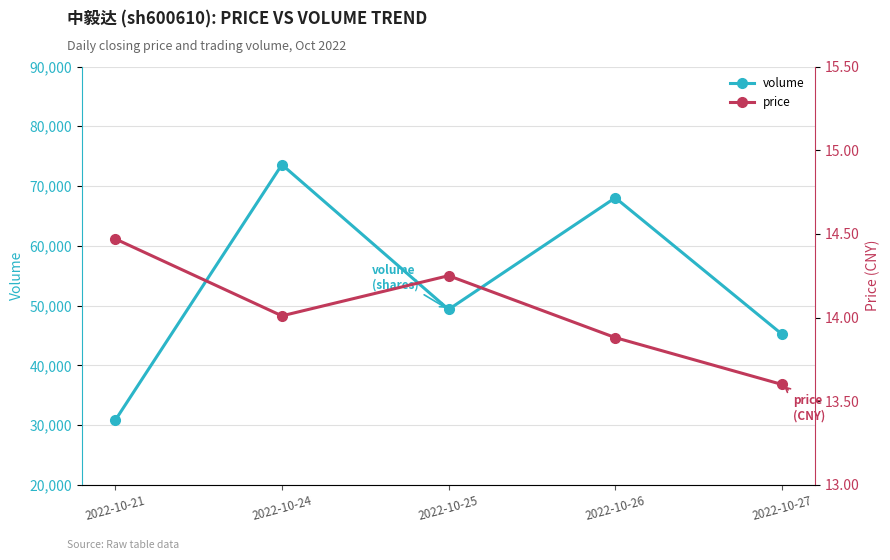

What is the value of the volume point at the 4th from the left?

68038